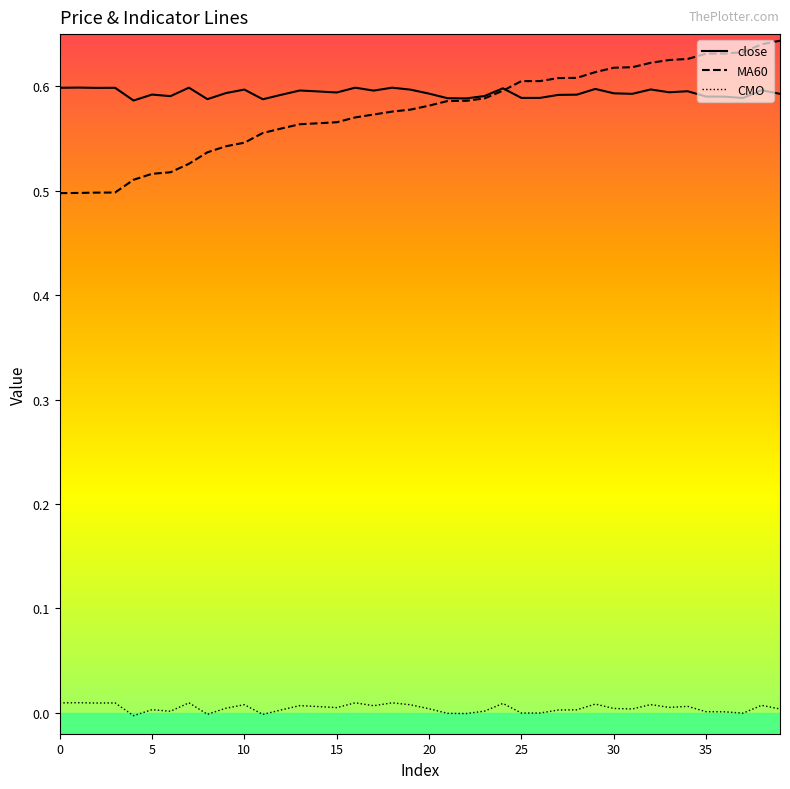

True or false: CMO has more than 2 interior local peaks.

True